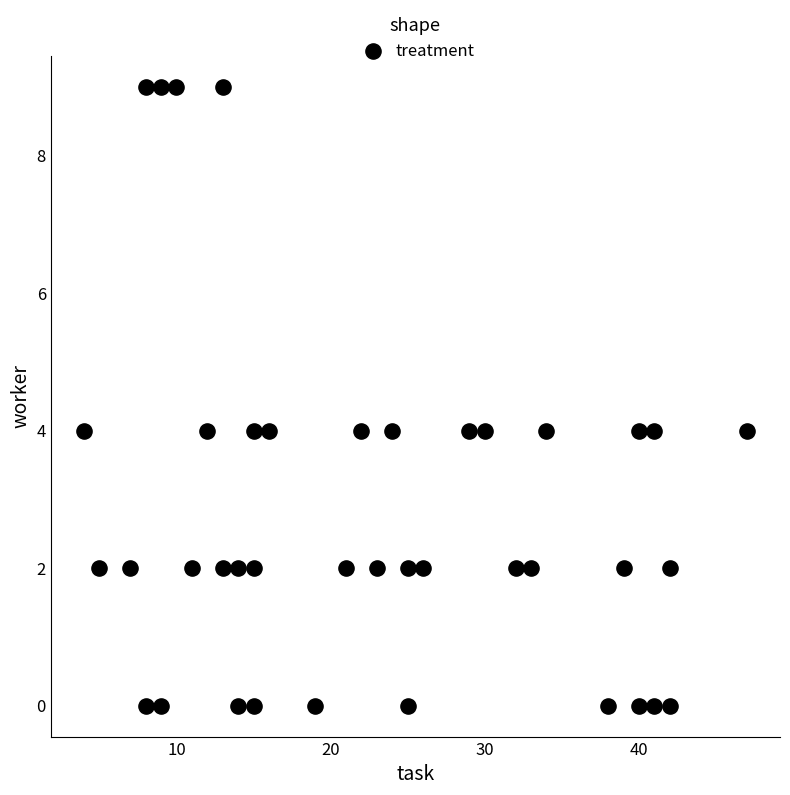

What is the range of Y values (max minus min)?

9